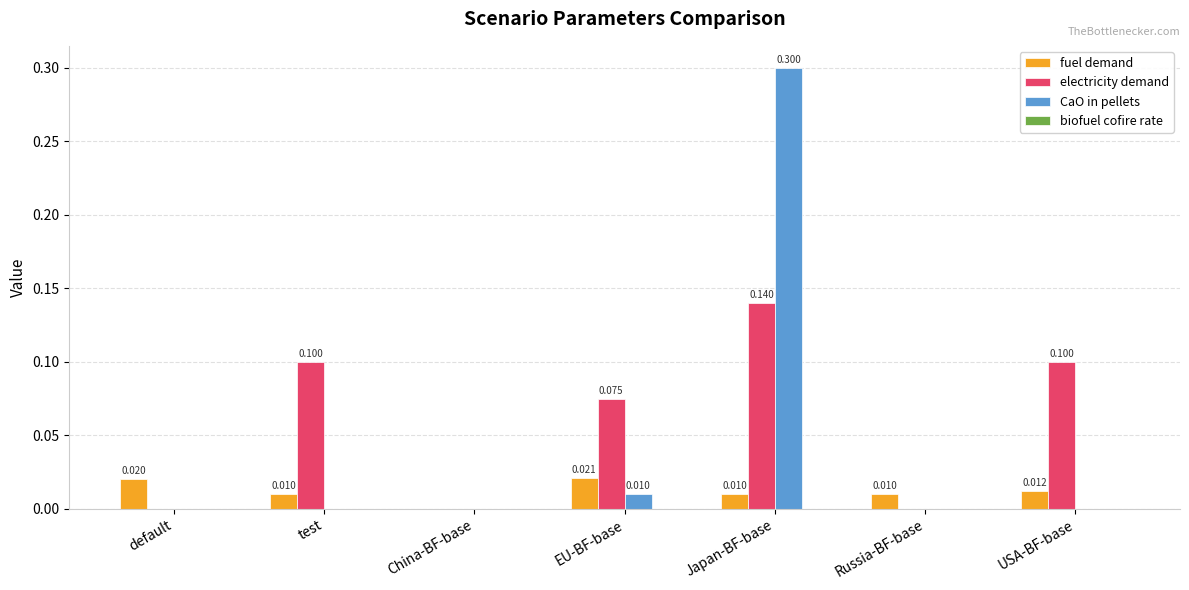

Between China-BF-base and EU-BF-base, which series saw the biggest shift?

electricity demand